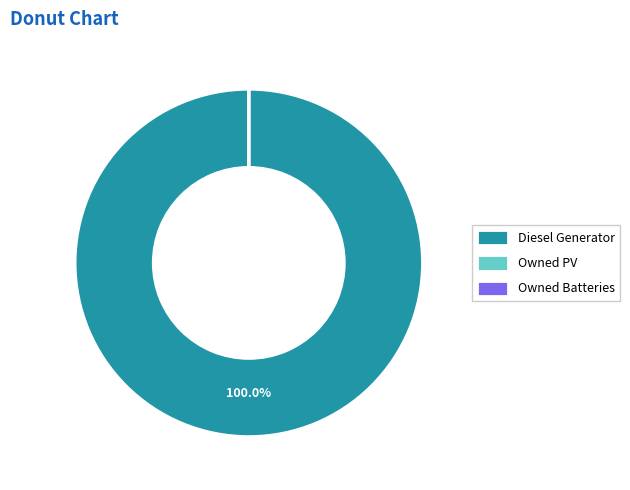

Which category accounts for the majority?

Diesel Generator